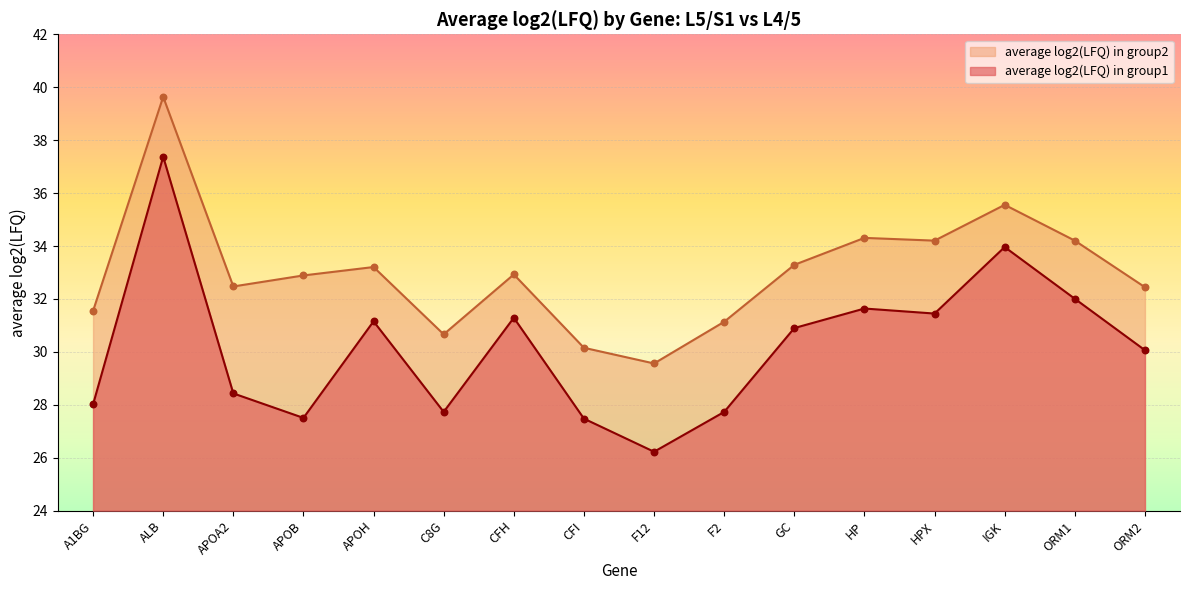

Which series contains the lowest Y value?

average log2(LFQ) in group1